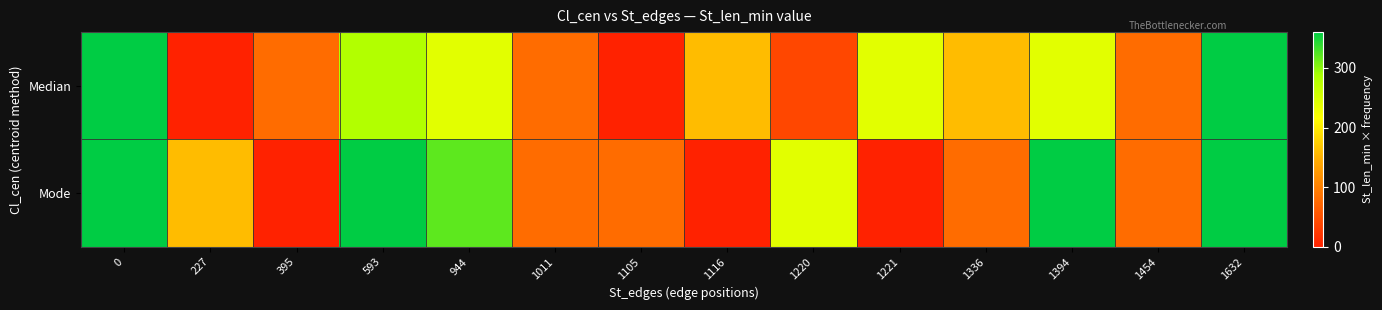

Reading left to right, transcribe all the data shown in this chart.

Median: 0=360	227=0	395=80	593=280	944=240	1011=80	1105=0	1116=160	1220=40	1221=240	1336=160	1394=240	1454=80	1632=360
Mode: 0=360	227=160	395=0	593=360	944=320	1011=80	1105=80	1116=0	1220=240	1221=0	1336=80	1394=360	1454=80	1632=360